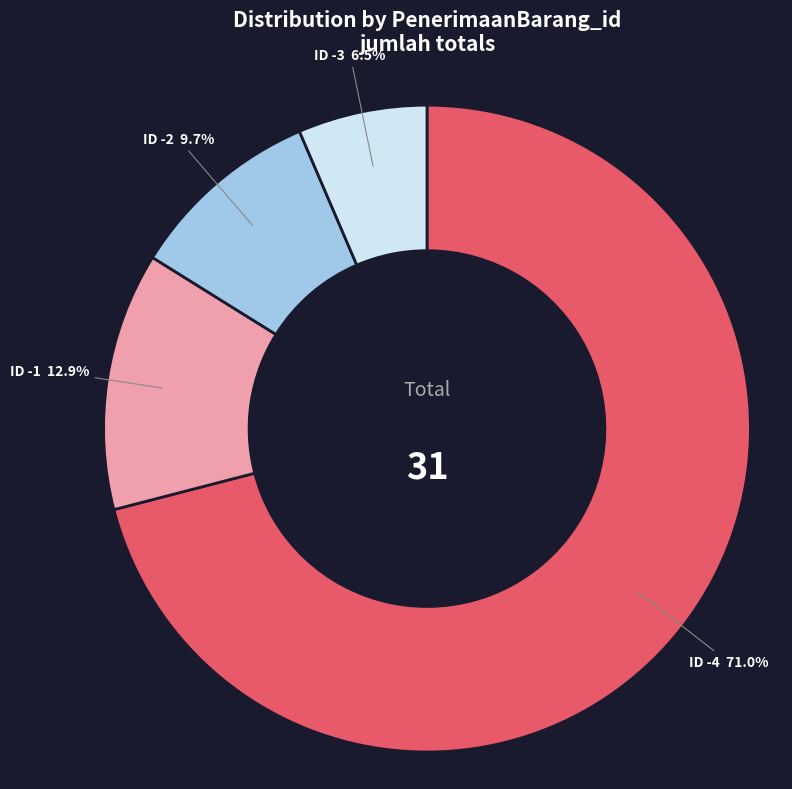

Count the number of slices in the pie.

4